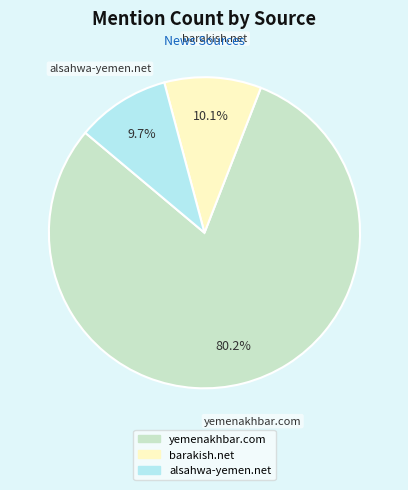

To the nearest percent, what is the difference between the largest and smallest slice percentages?

70%